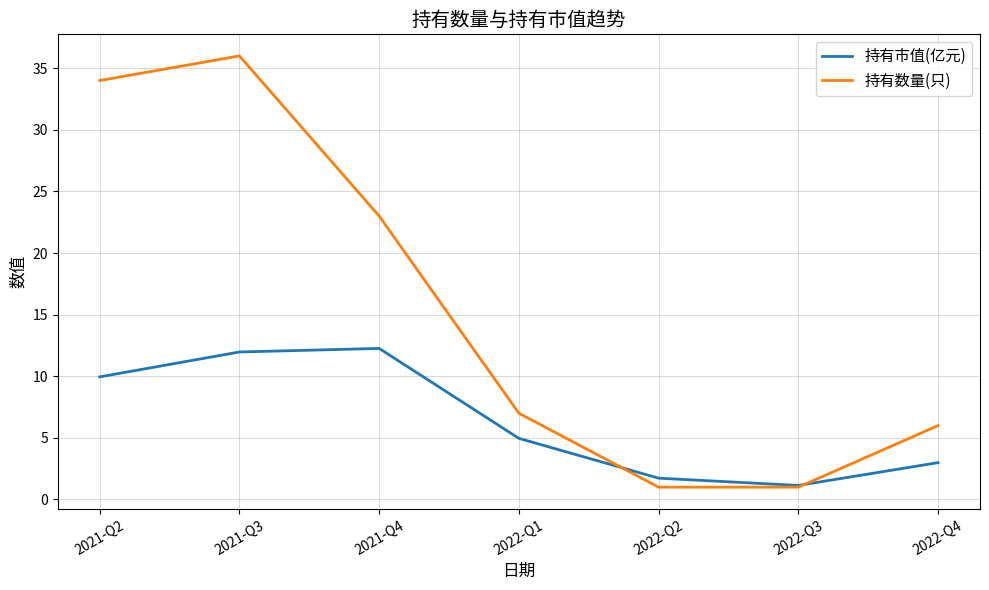

Which series has the largest range (max minus min)?

持有数量(只)